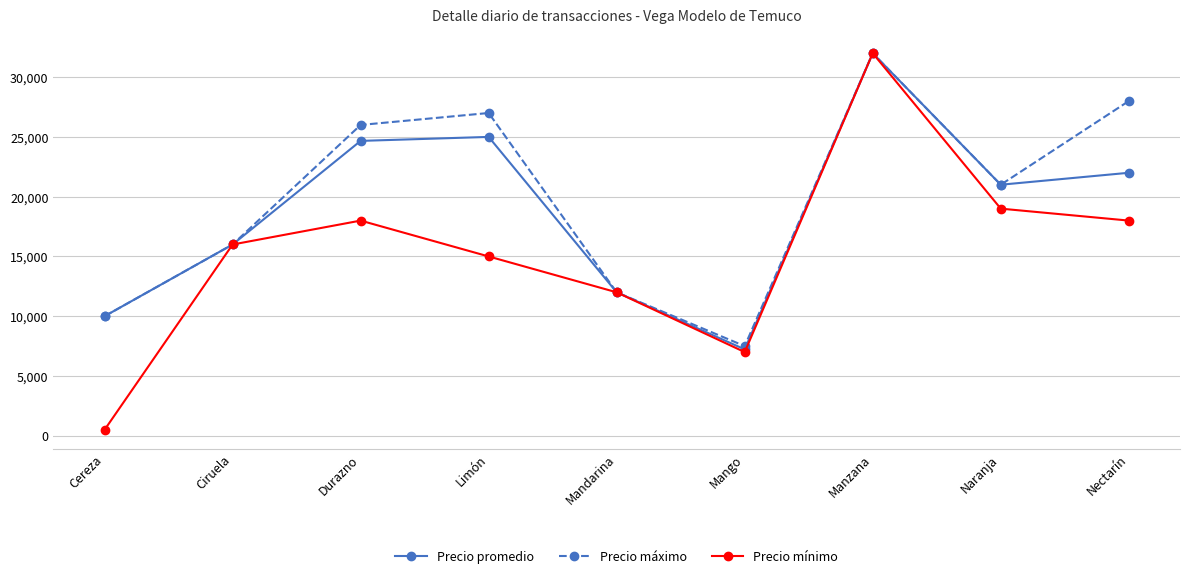

Which label corresponds to the largest value in the chart?

Manzana